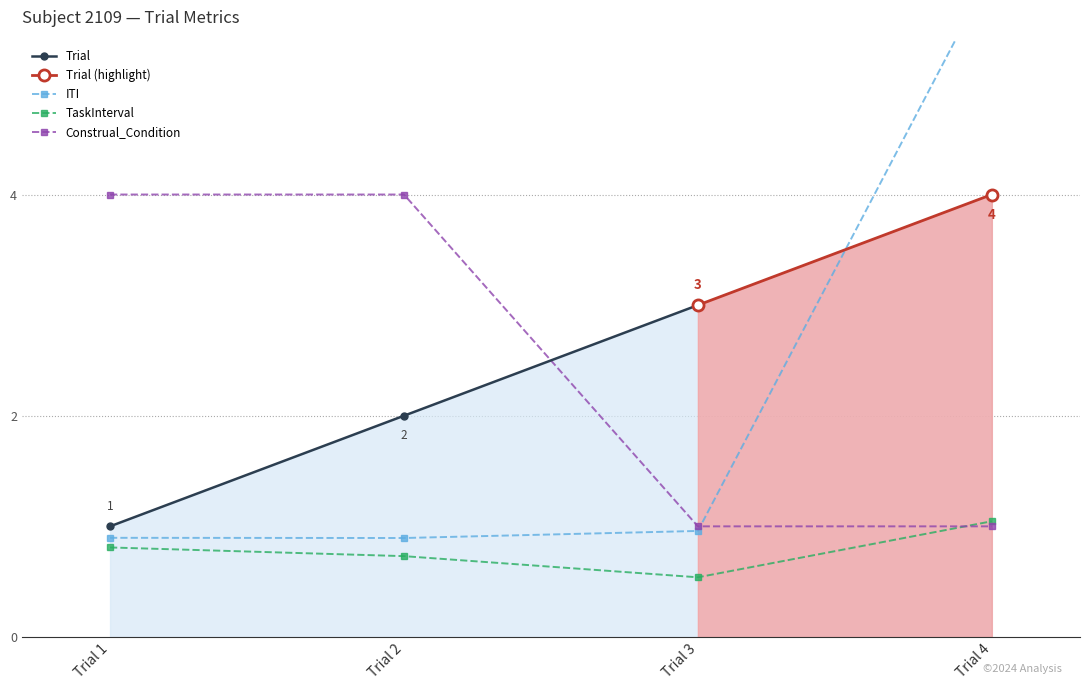

What is the difference between the maximum and minimum values in the Construal_Condition series?

3.0